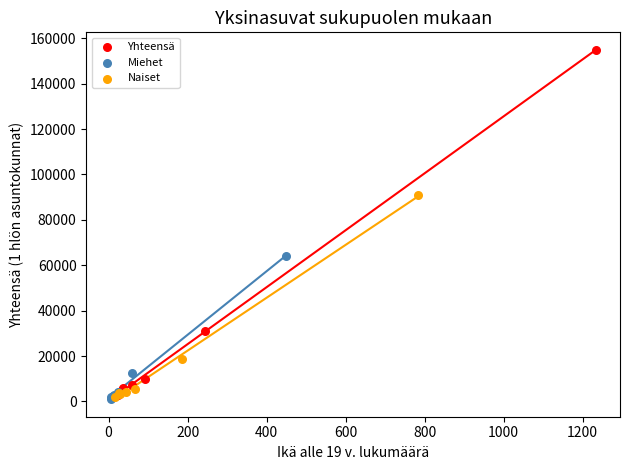

Which series has the widest spread of Y values?

Yhteensä